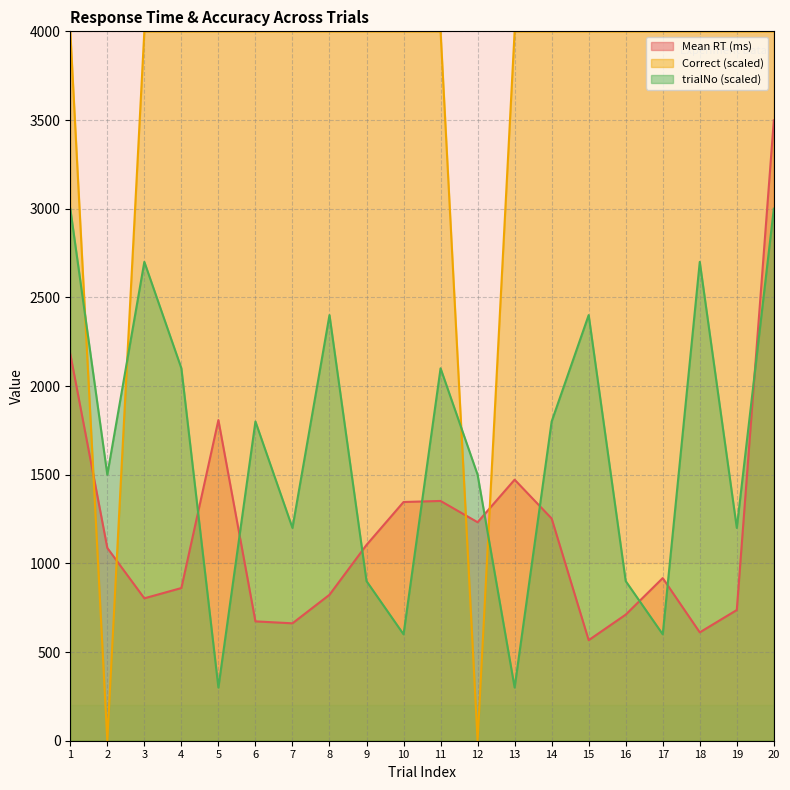

Between 13 and 5, which is larger?

5